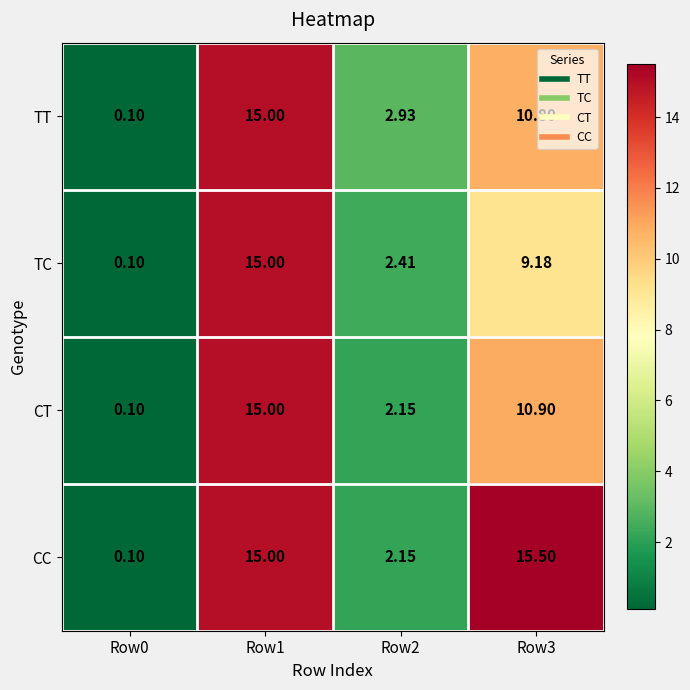

At how many categories does at least one series exceed 7?

2